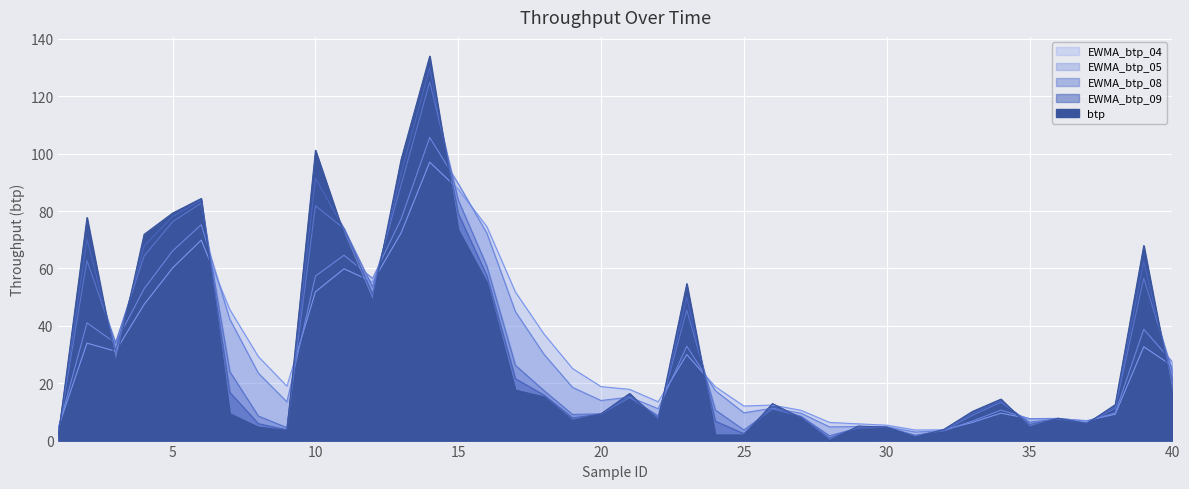

At which category does EWMA_btp_08 reach its first local peak?

2